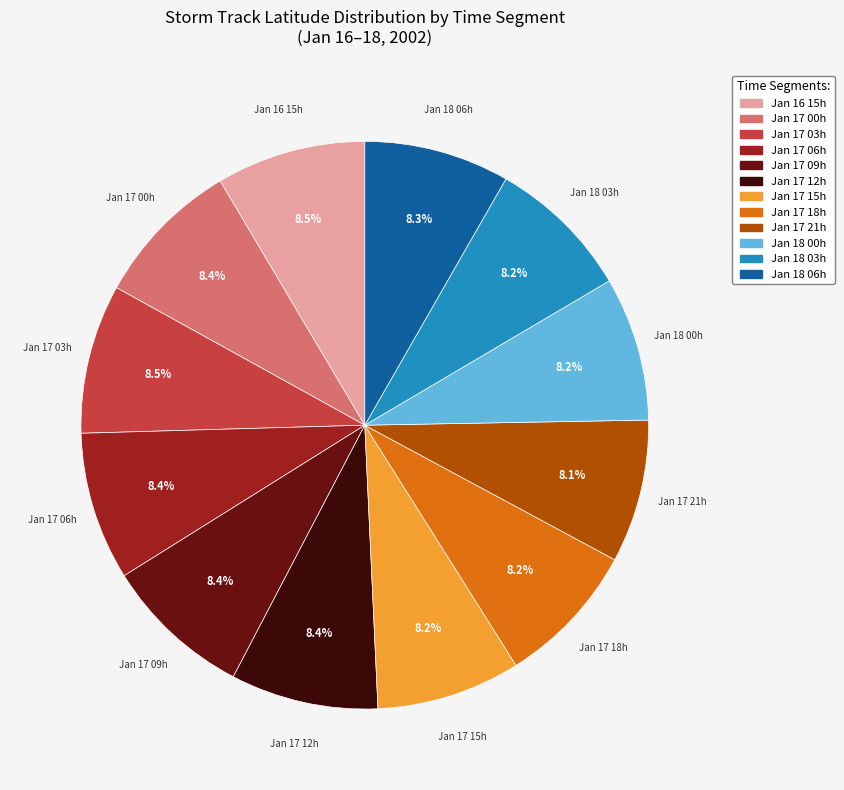

Is there any slice that represents more than half of the pie?

No